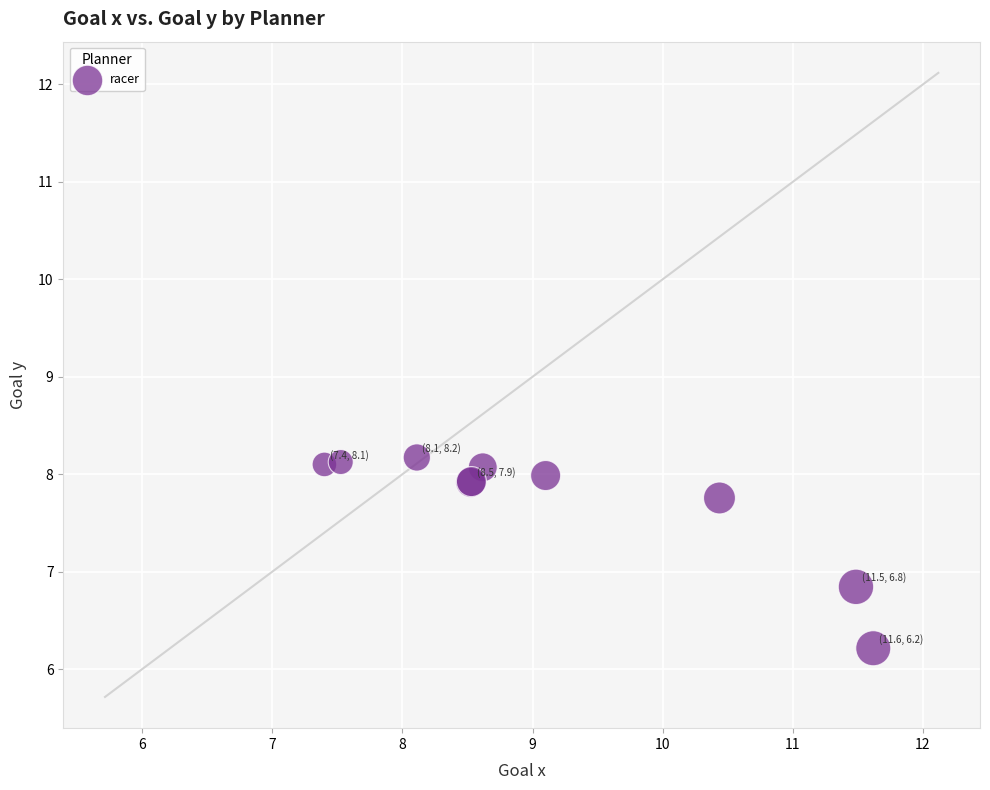

What Y value in the scatter plot is closest to 7?

6.8